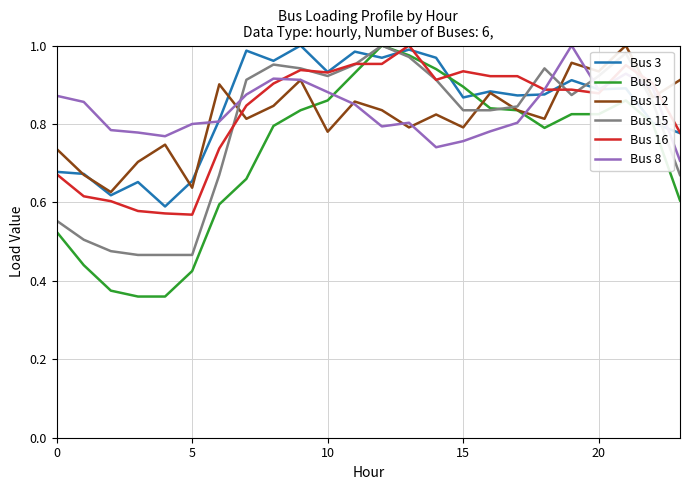

Does the chart display data point markers on the line(s)?

No